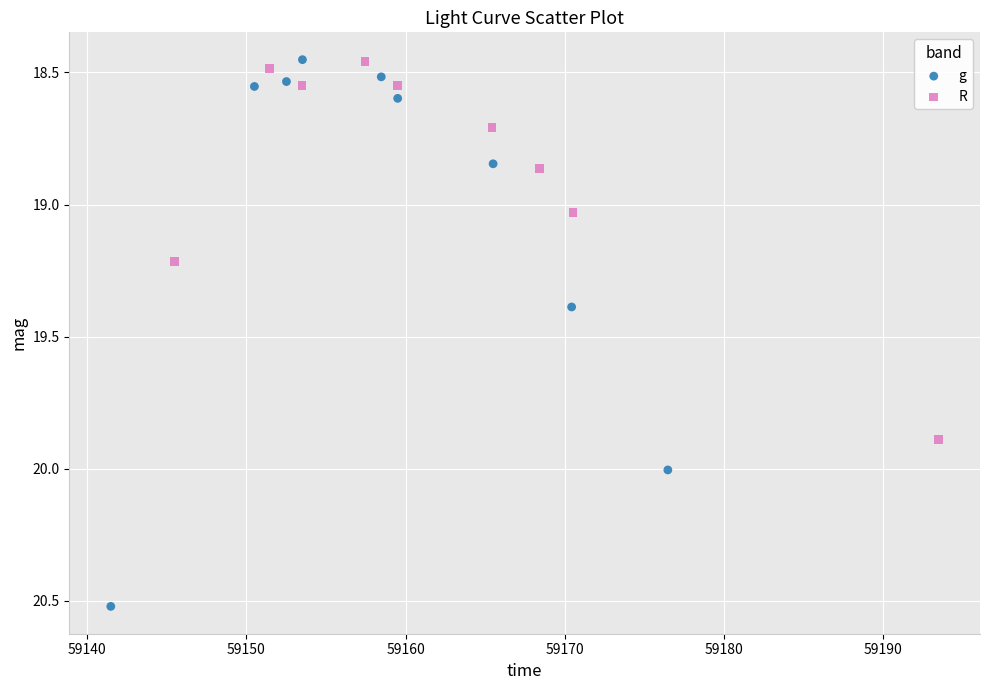

Which series contains the highest Y value?

g